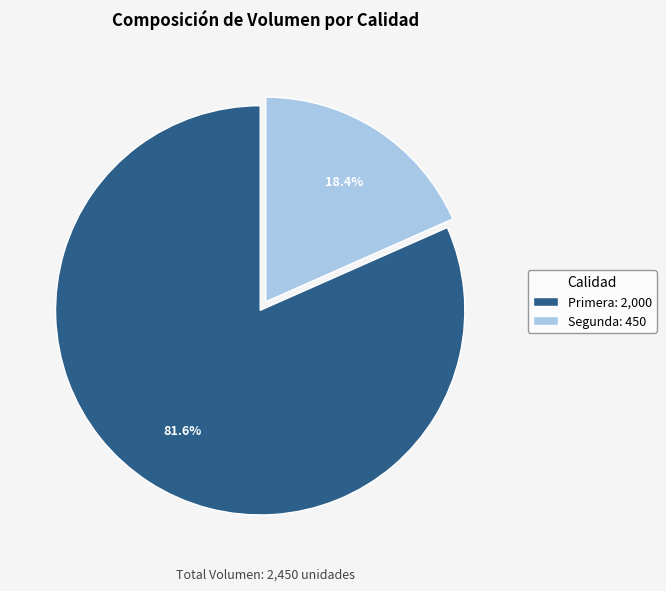

Do Primera and Segunda together represent more than half of the pie?

Yes